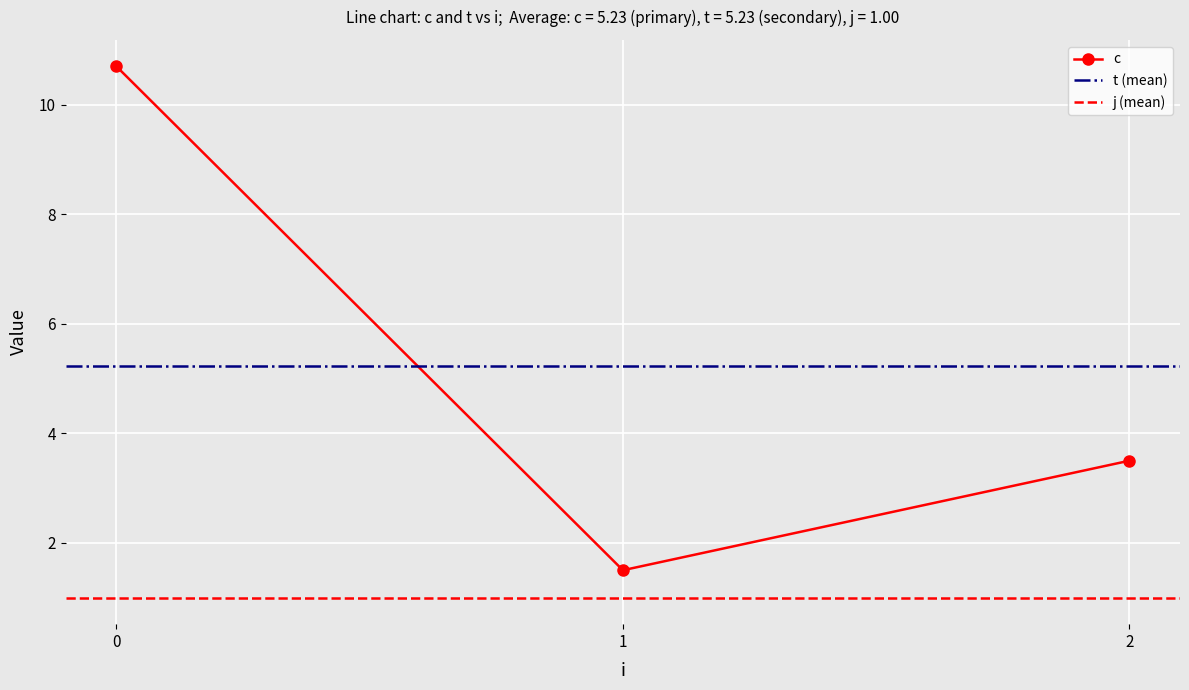

How many values in the c series are below 3?

1